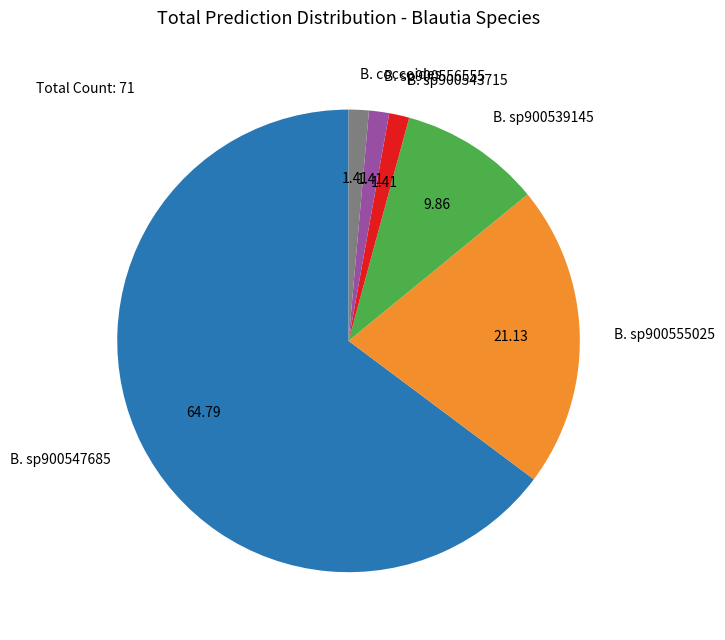

Which slice represents more than half of the pie?

B. sp900547685